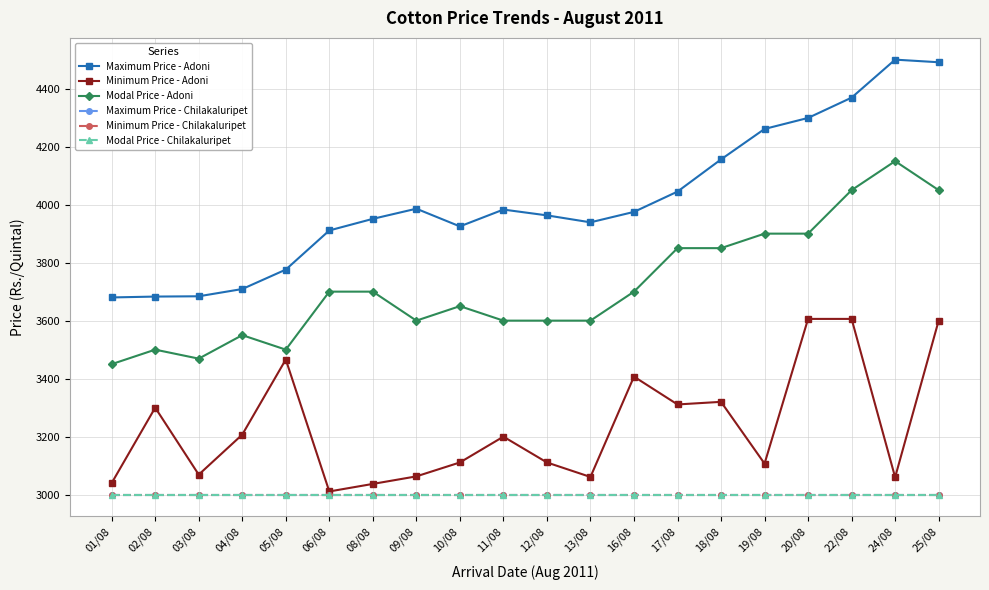

What is the minimum value for Maximum Price - Adoni?

3680